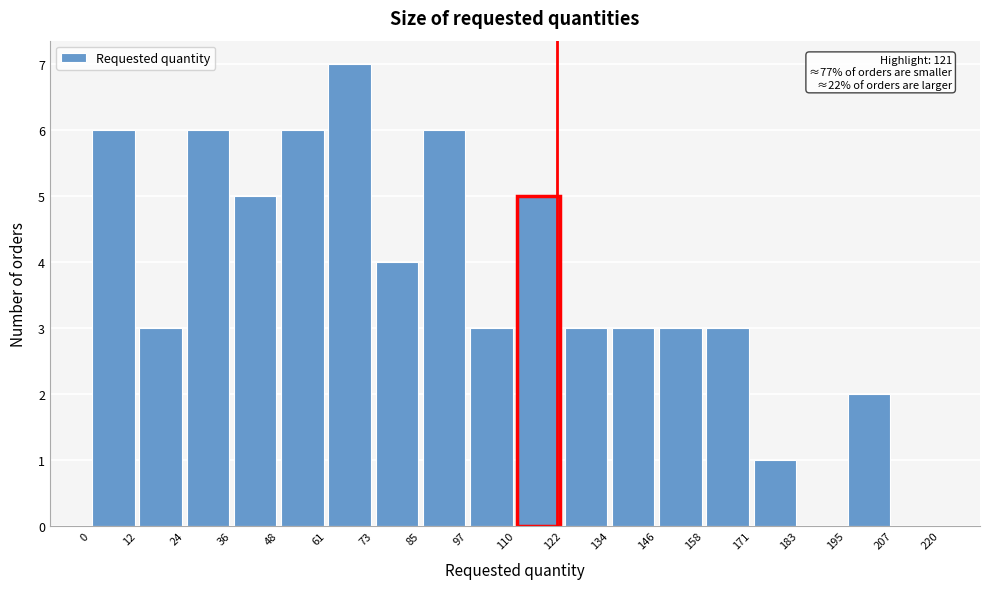

Over which range of the x-axis is the bar tallest?

61 to 73